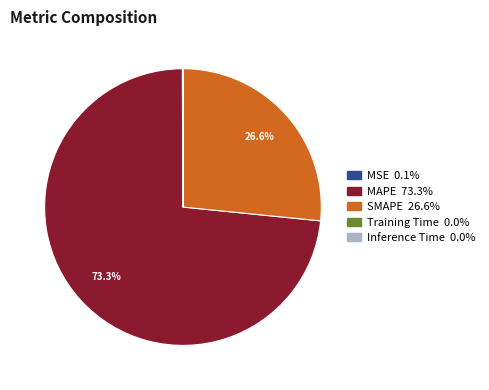

Which slice is the largest?

MAPE